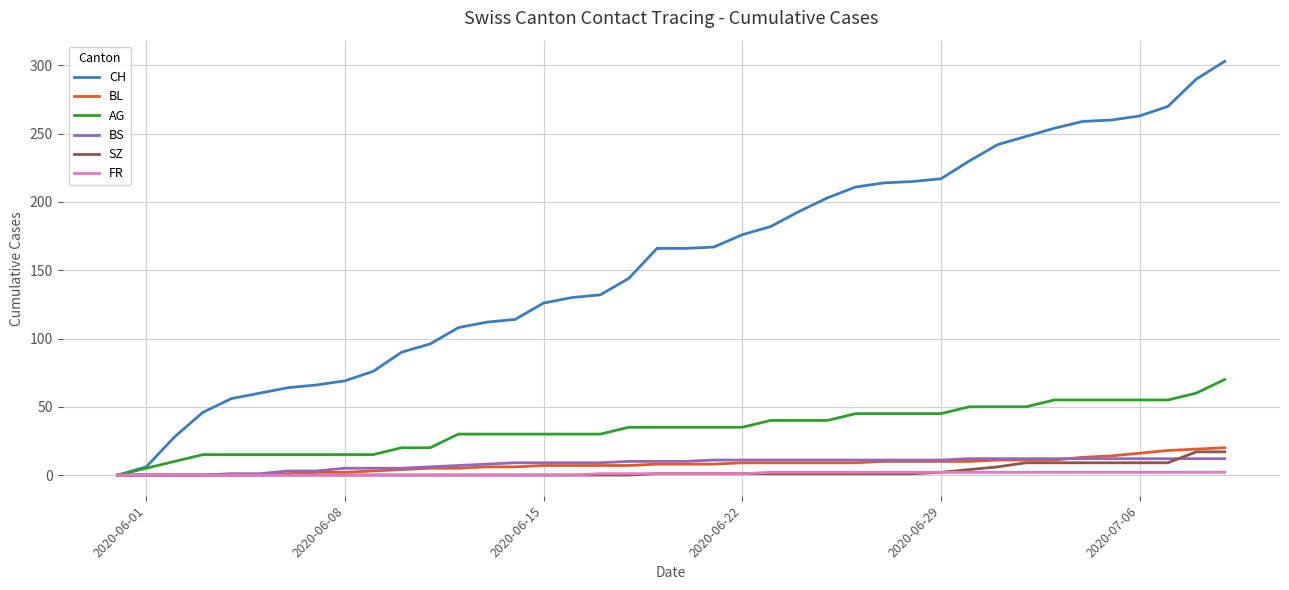

Which series has the widest spread of values?

CH